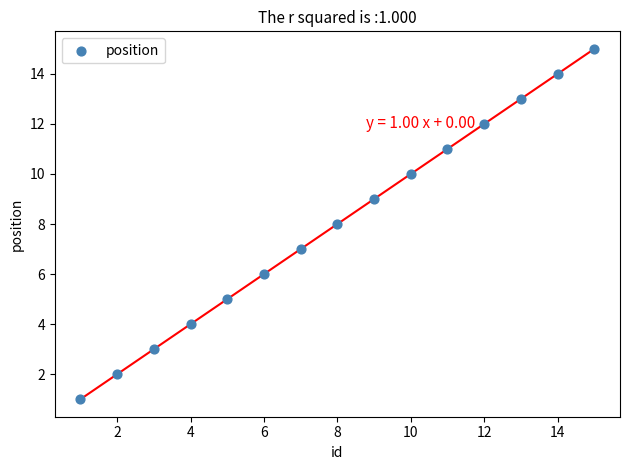

What is the range of Y values (max minus min)?

14